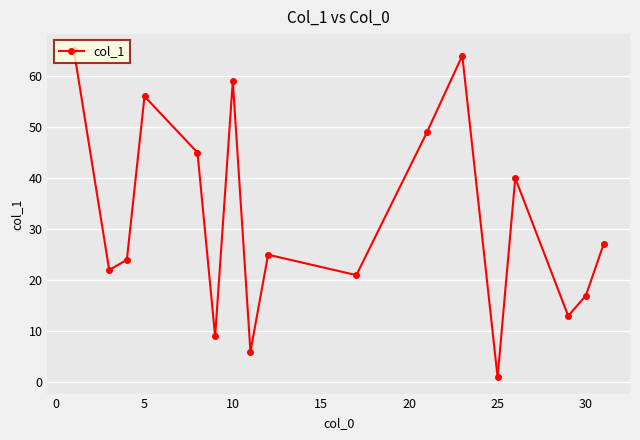

What is the greatest value displayed?

65